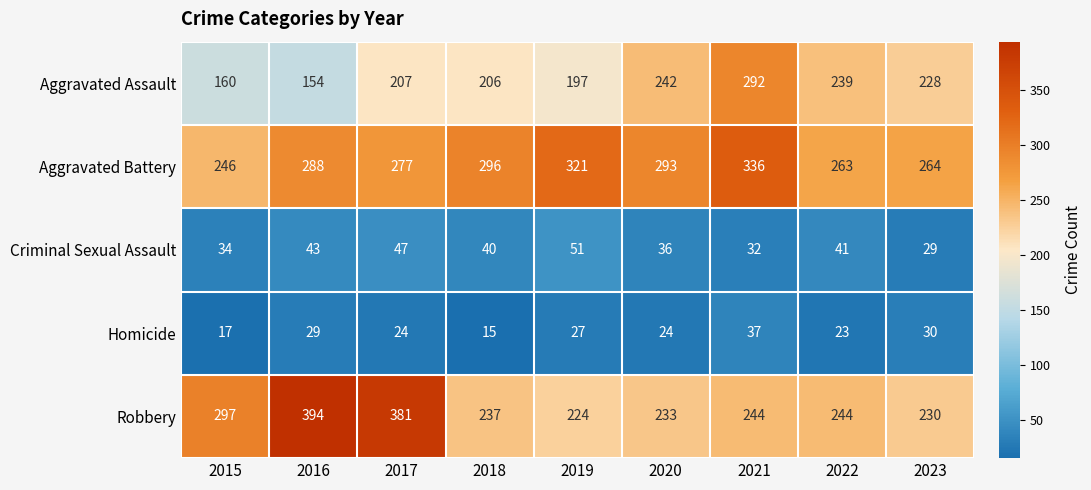

At how many categories does at least one series exceed 366?

2